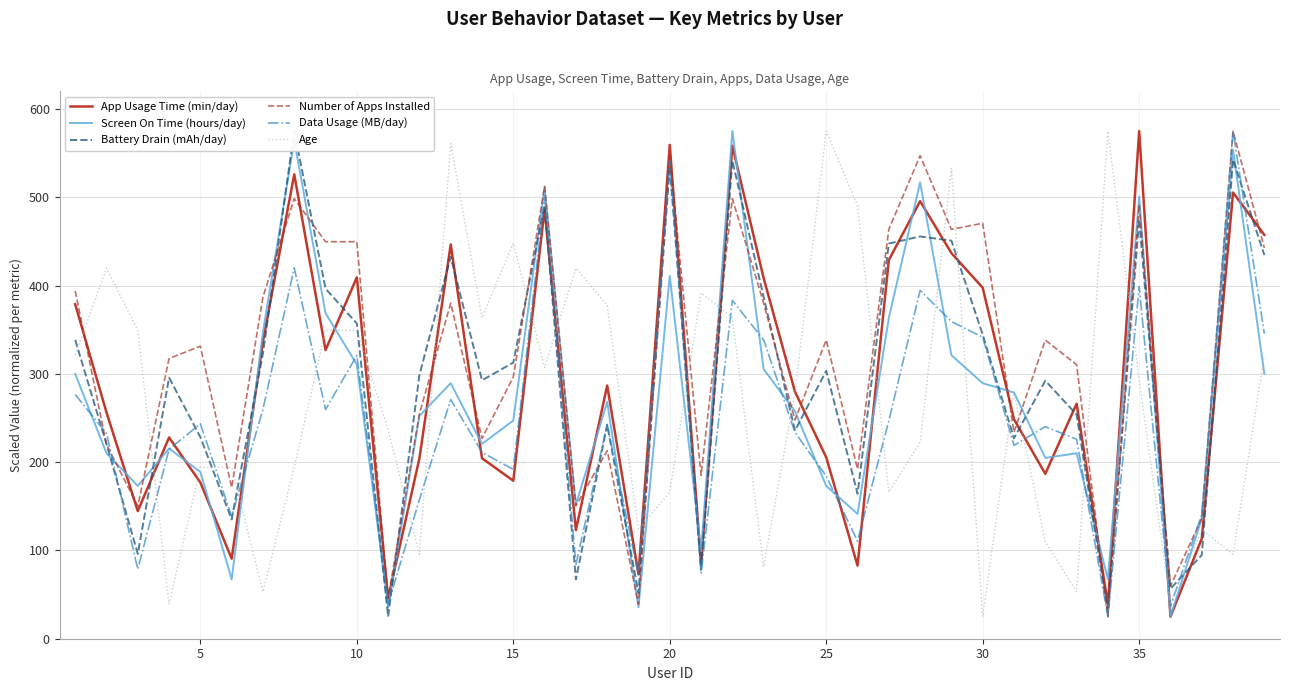

What is the maximum value for Number of Apps Installed?

575.0